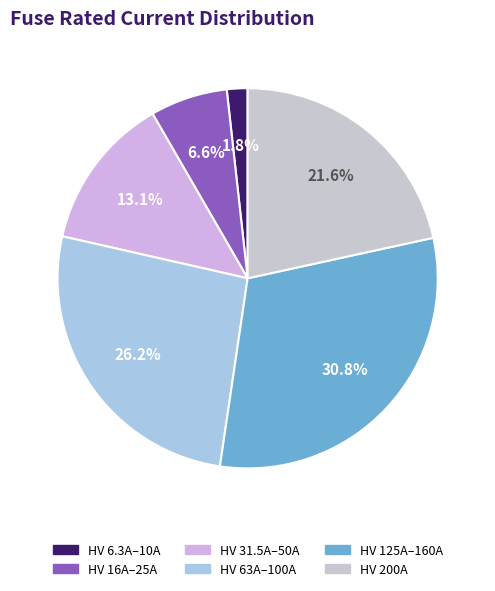

How many segments does this pie chart have?

6